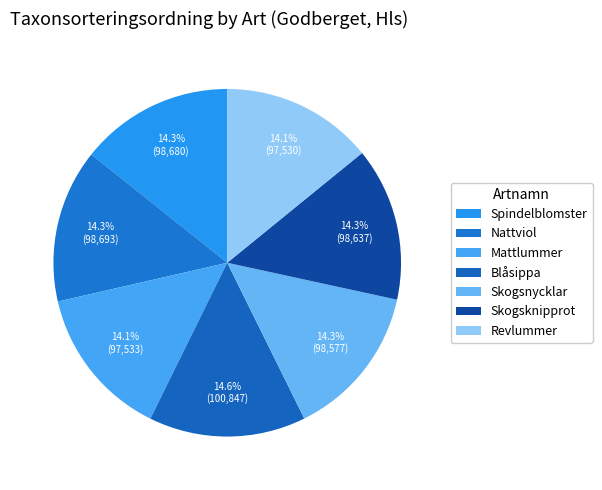

How many segments does this pie chart have?

7